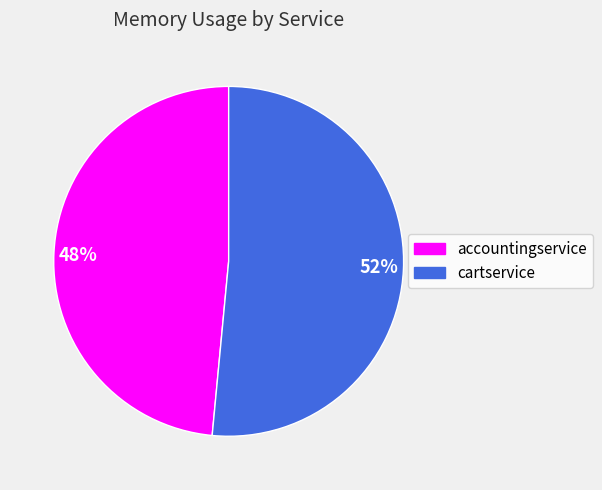

What is the smallest slice in the pie chart?

accountingservice